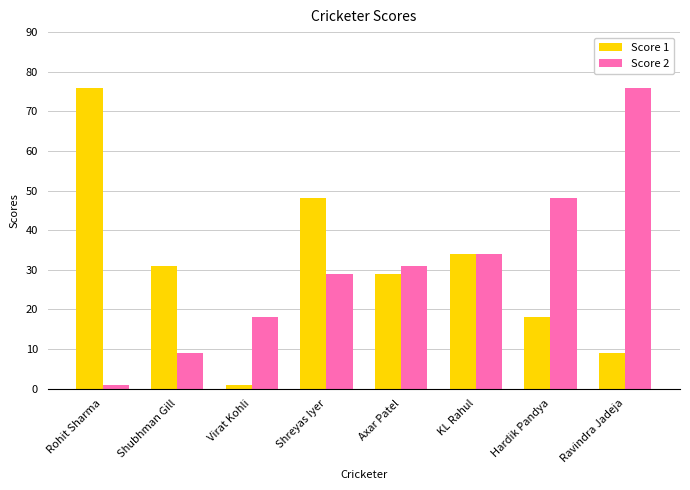

Does the chart contain any negative values?

No